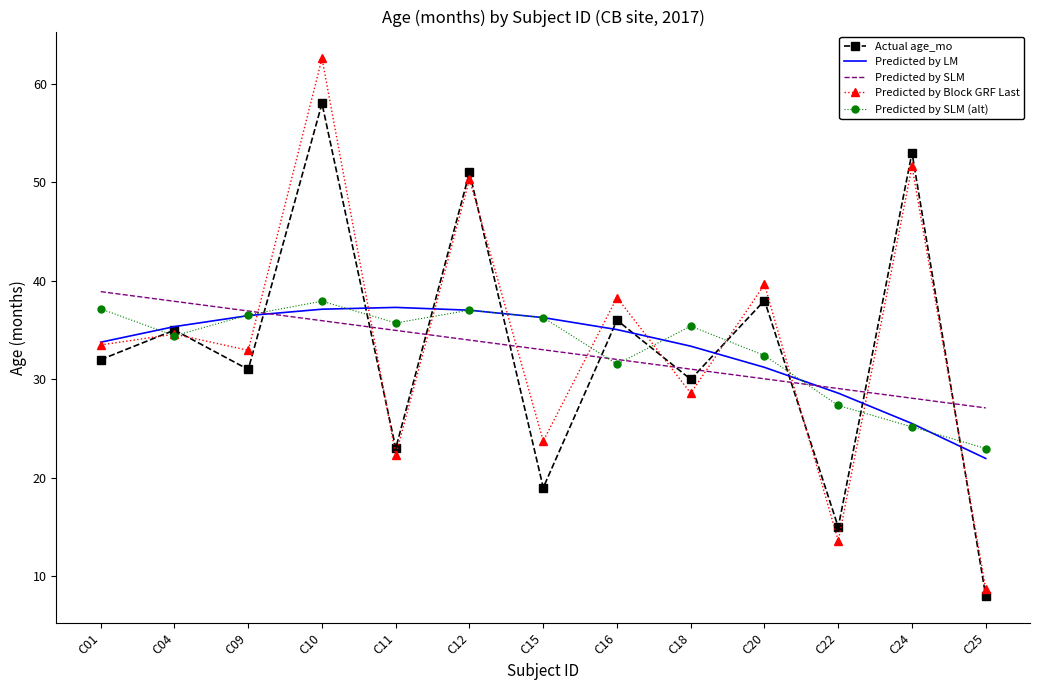

The Predicted by SLM series shows 34.0 at C12. True or false?

True